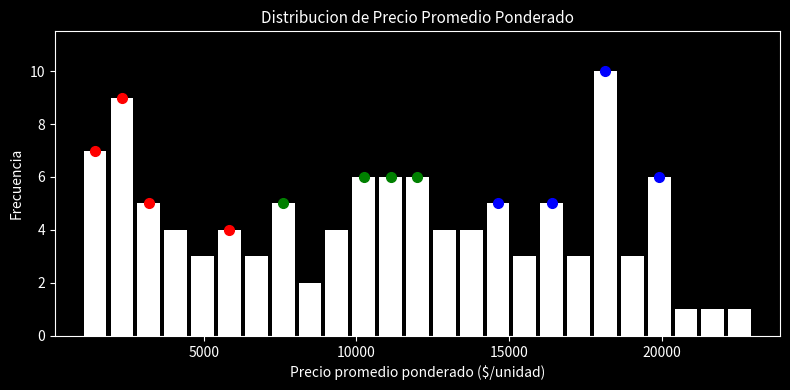

Around what value on the x-axis is the tallest bar? Give the approximate position of its centre, as read against the axis.

18000